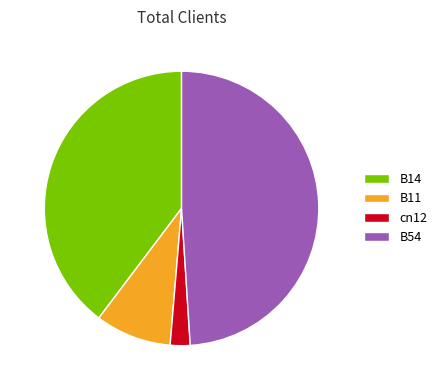

Count the number of slices in the pie.

4